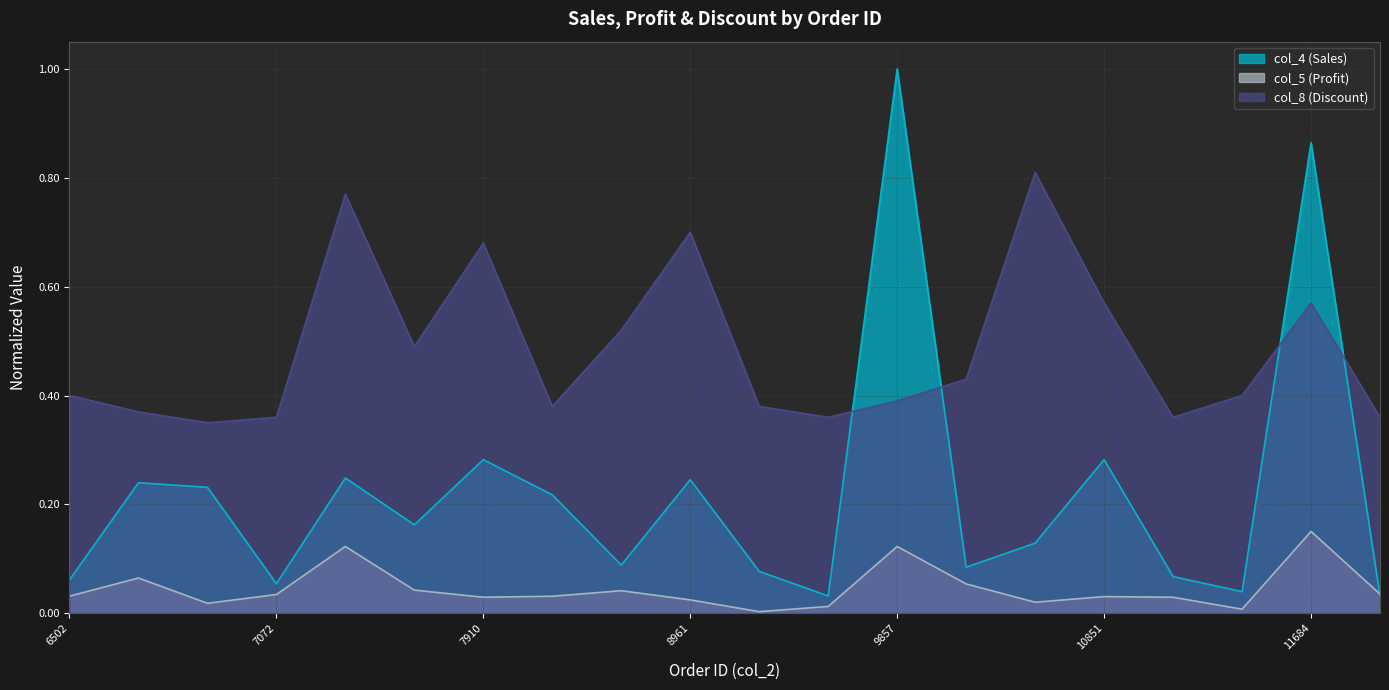

Which category has the highest value in the col_4 (Sales) series?

9857